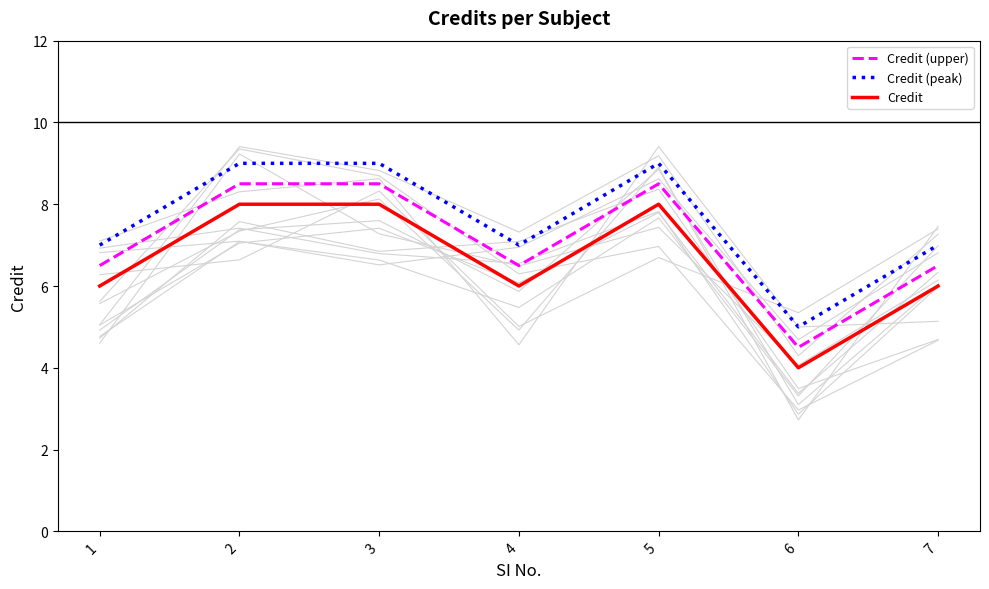

At which category is the sum across all series the highest?

2